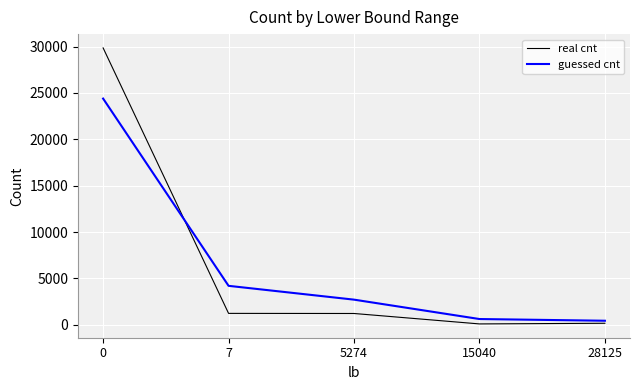

What is the maximum value shown in the chart?

29849